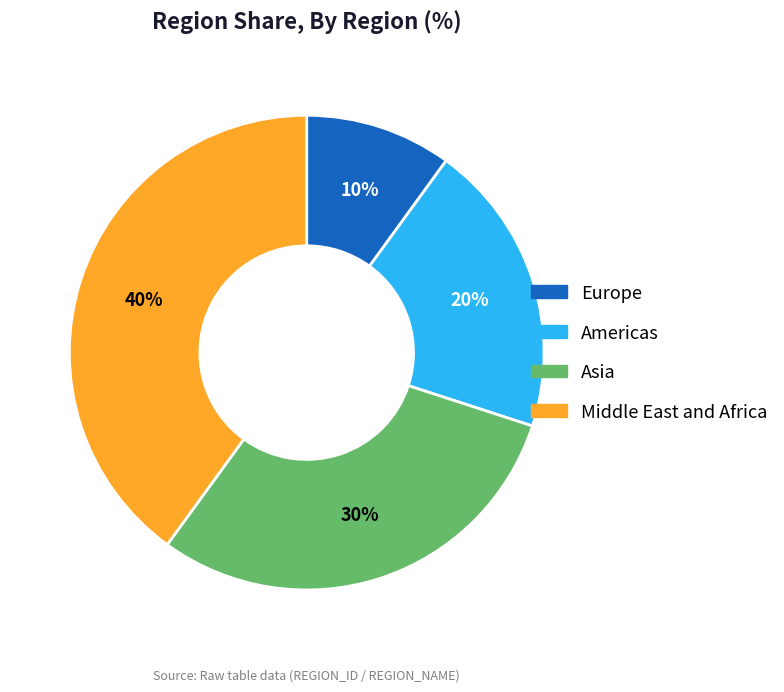

How many segments does this pie chart have?

4